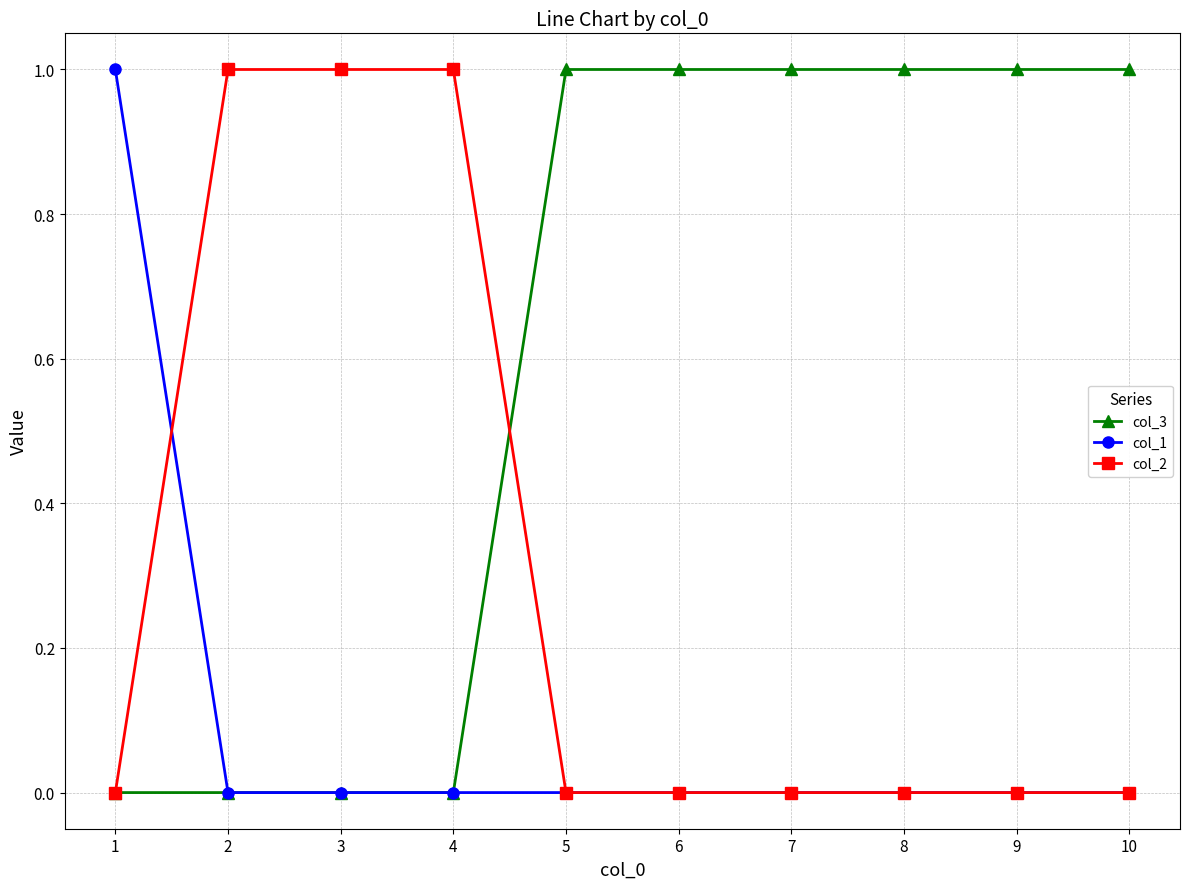

How many col_1 values are between 0 and 1?

10